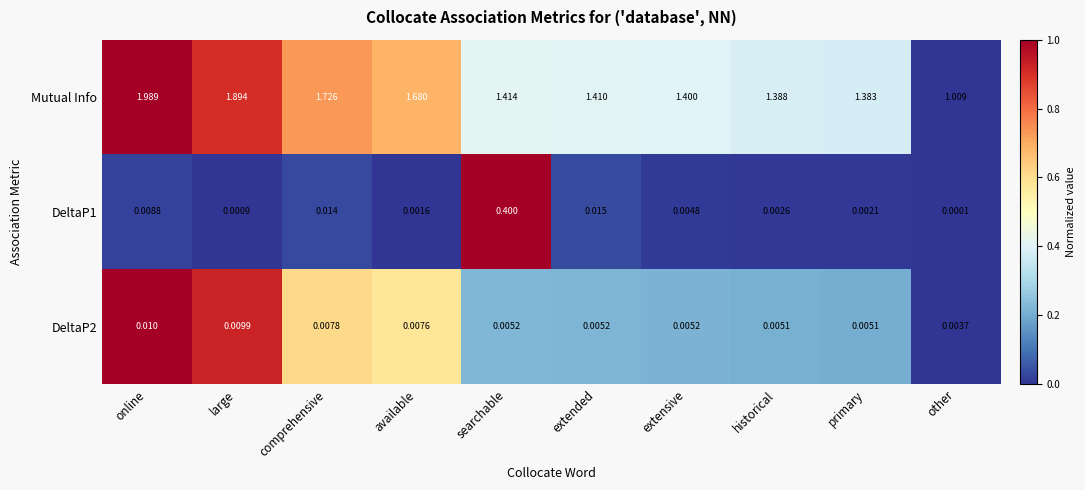

Which series has the widest spread of values?

Mutual Info